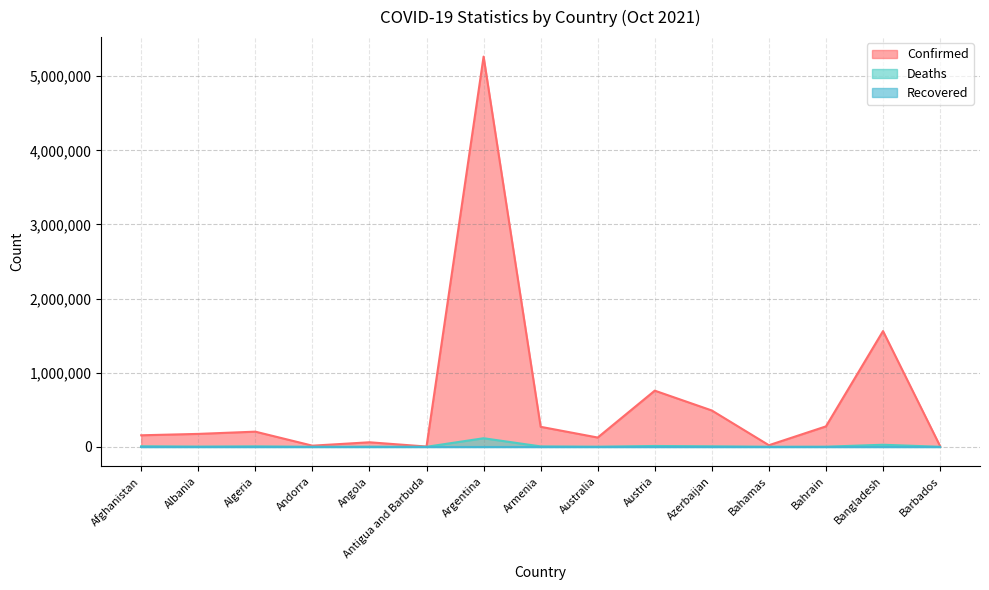

How many lines are shown in the chart?

3